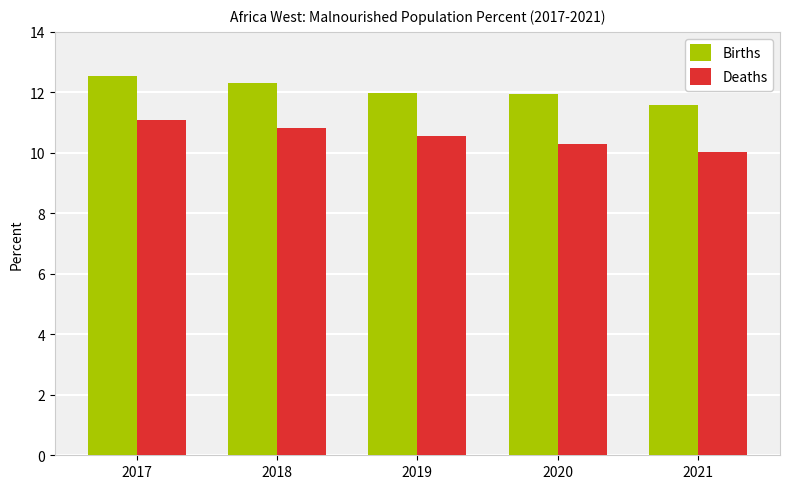

What is the difference between the highest and lowest values at 2018?

1.5